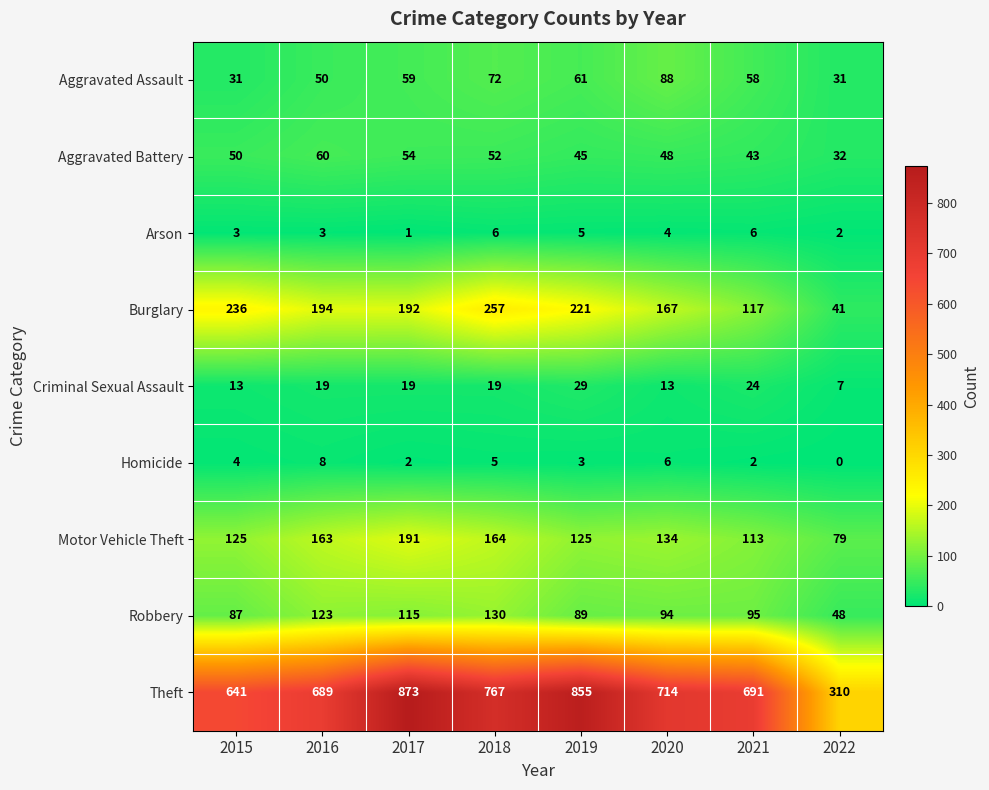

Rank the series by their maximum value, from lowest to highest.

Arson, Homicide, Criminal Sexual Assault, Aggravated Battery, Aggravated Assault, Robbery, Motor Vehicle Theft, Burglary, Theft